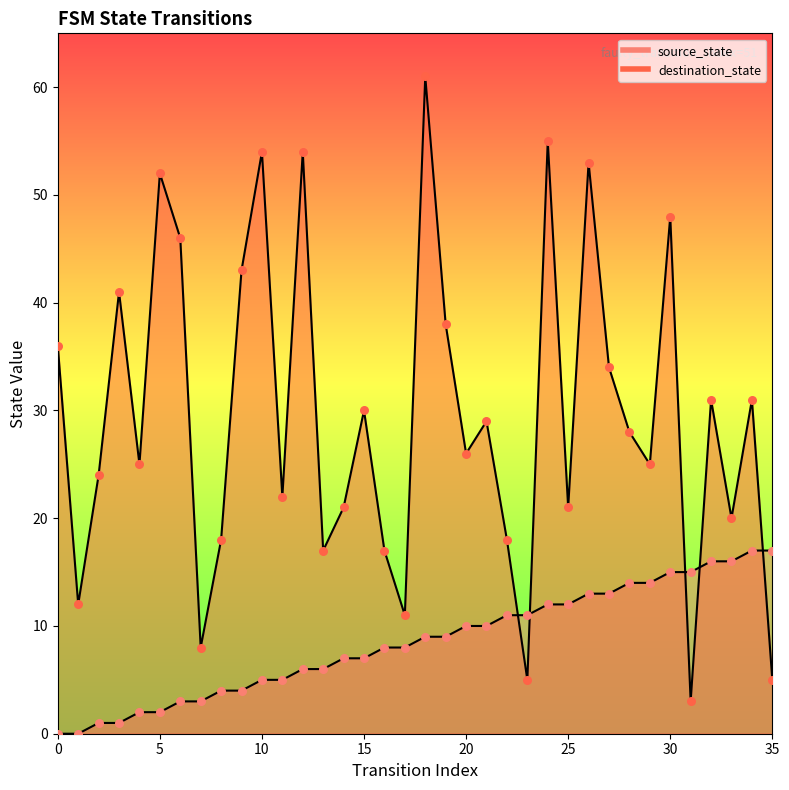

Is the value of source_state at 30 greater than the value of destination_state at 3?

No